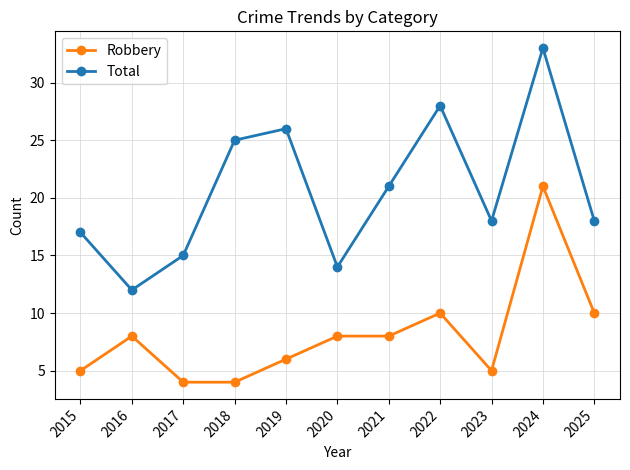

How many lines are shown in the chart?

2